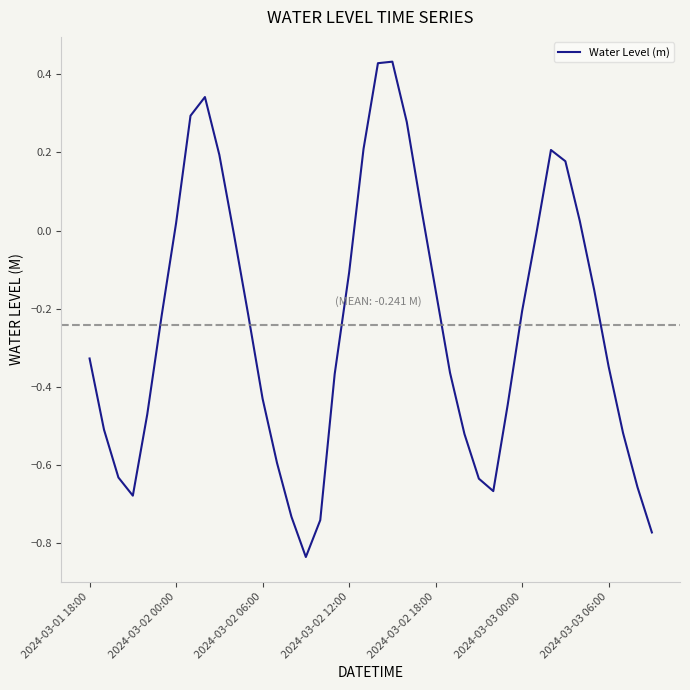

What is the difference between the maximum and minimum values?

1.3